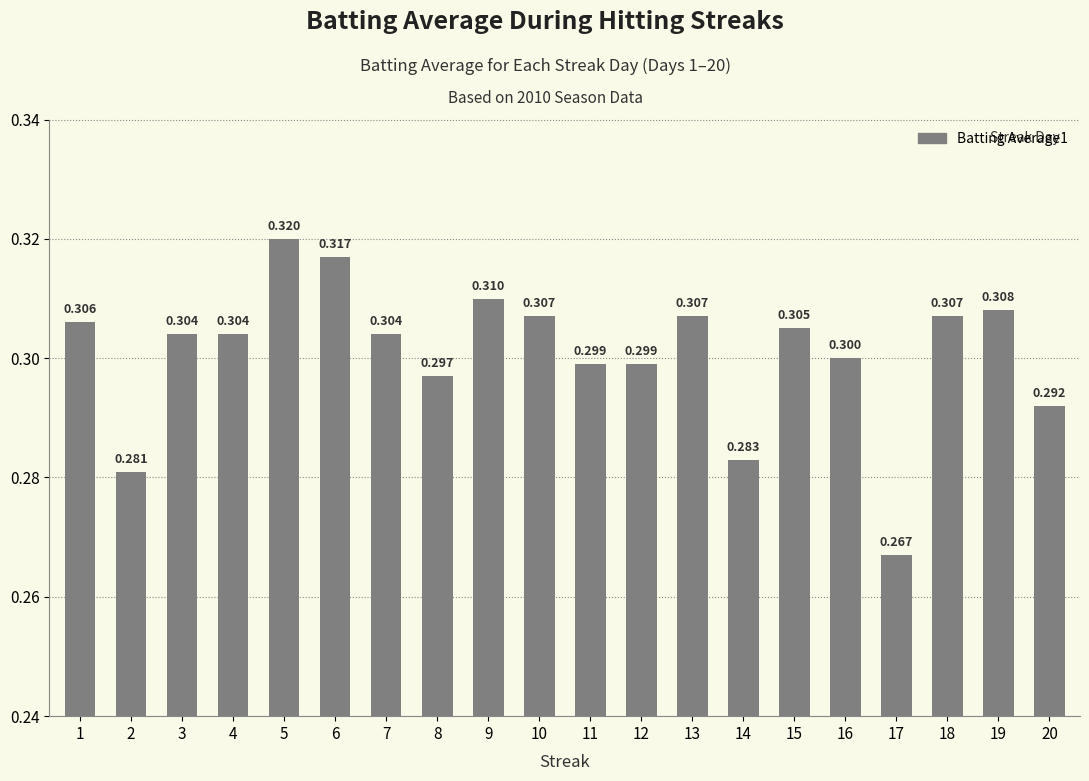

Rank the categories by value from lowest to highest.

17, 2, 14, 20, 8, 11, 12, 16, 3, 4, 7, 15, 1, 10, 13, 18, 19, 9, 6, 5